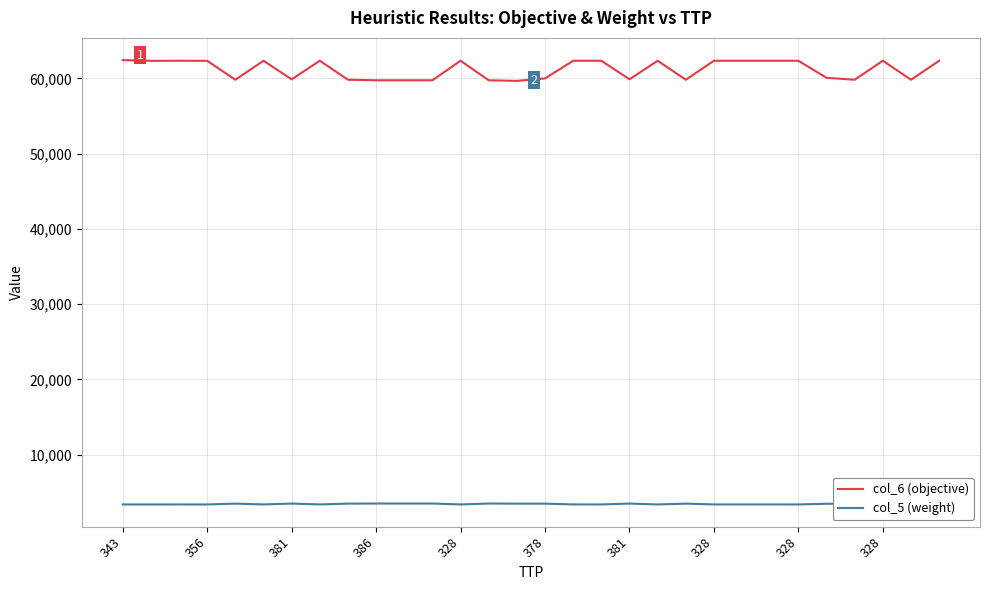

True or false: col_6 (objective) and col_5 (weight) cross at least once.

False